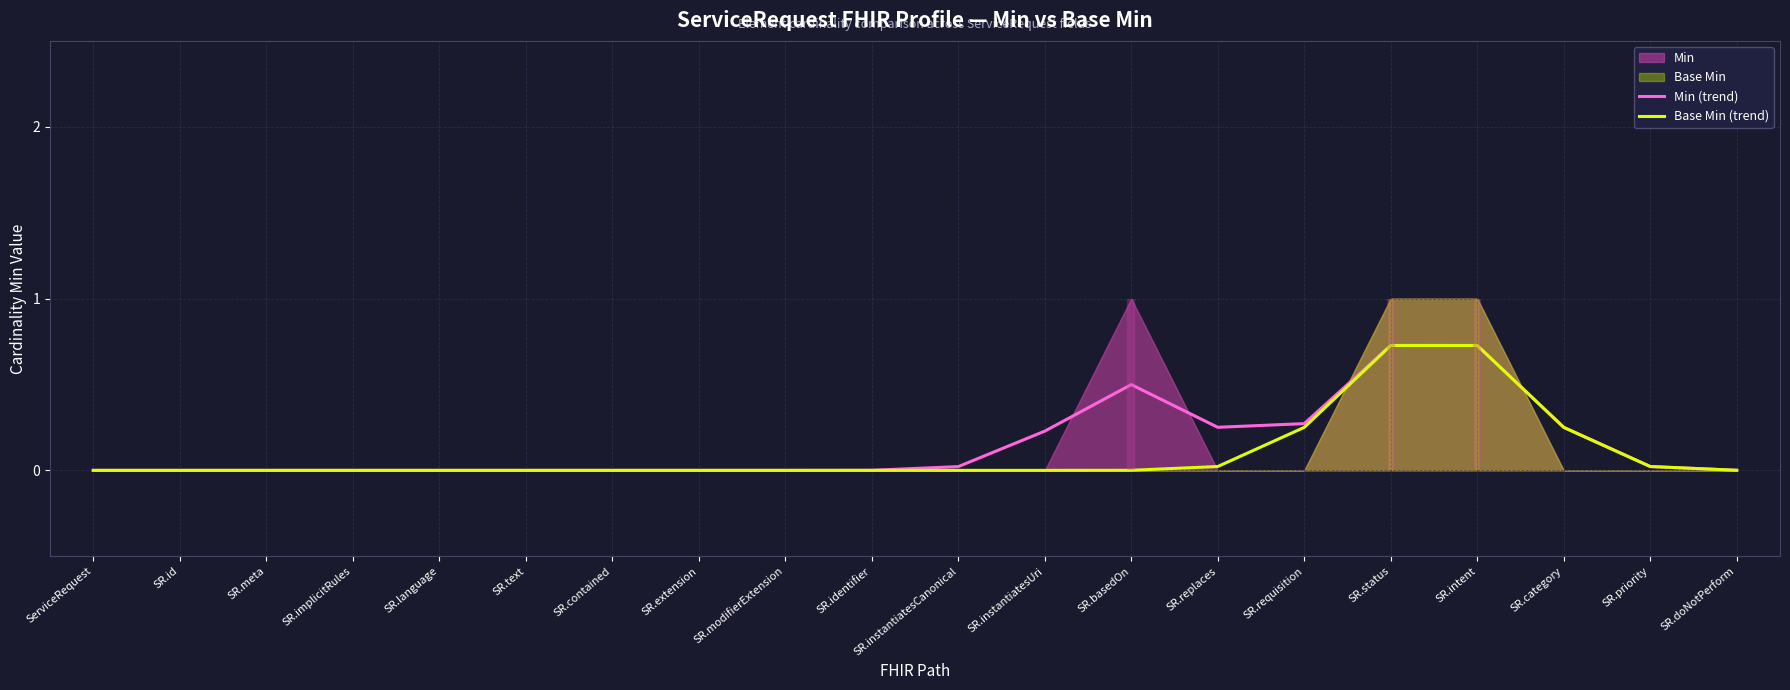

How many lines are shown in the chart?

2